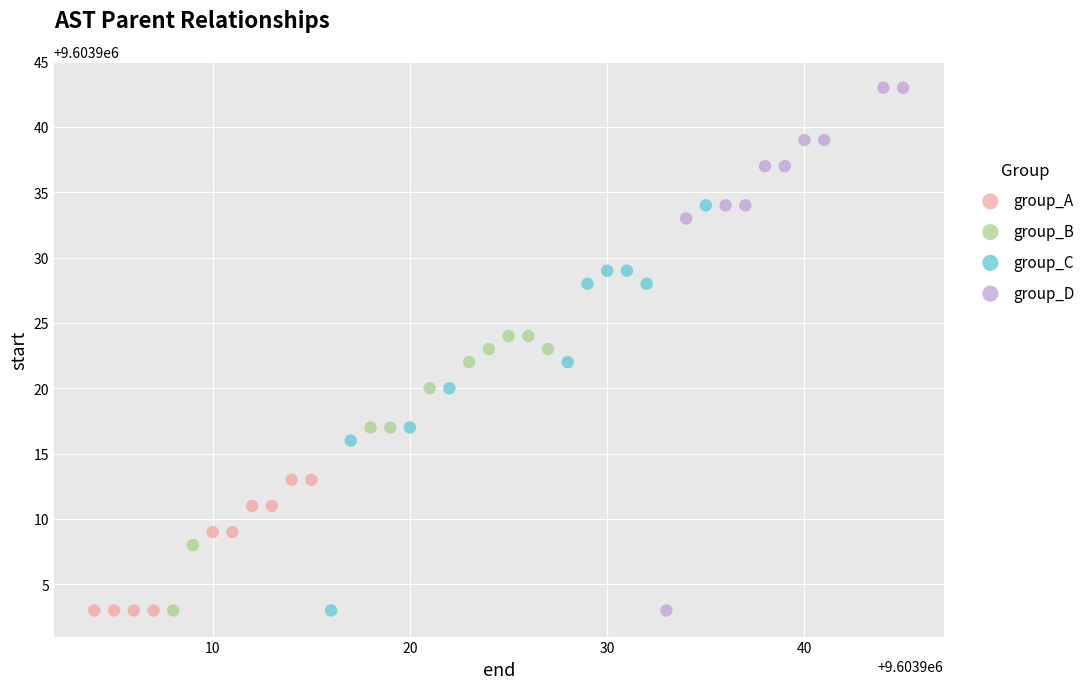

Which series reaches the maximum Y coordinate?

group_D